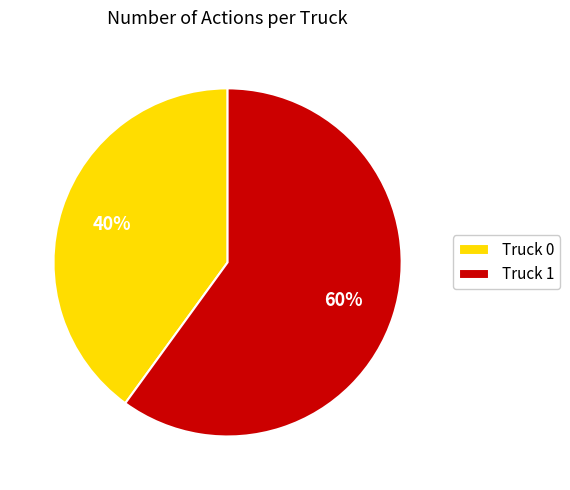

What is the largest slice in the pie chart?

Truck 1